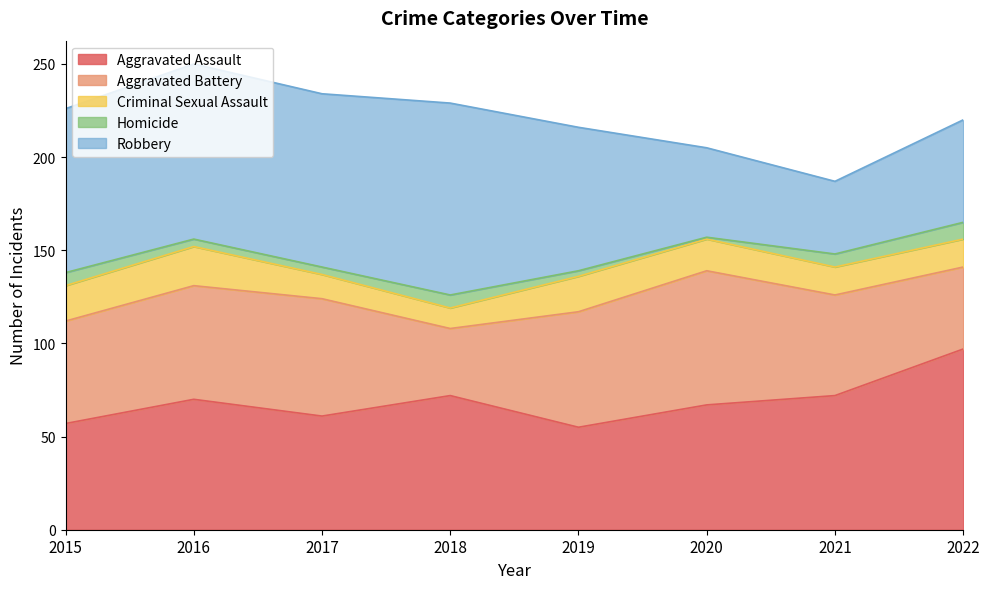

List the labels in order of Robbery value, largest first.

2018, 2016, 2017, 2015, 2019, 2022, 2020, 2021